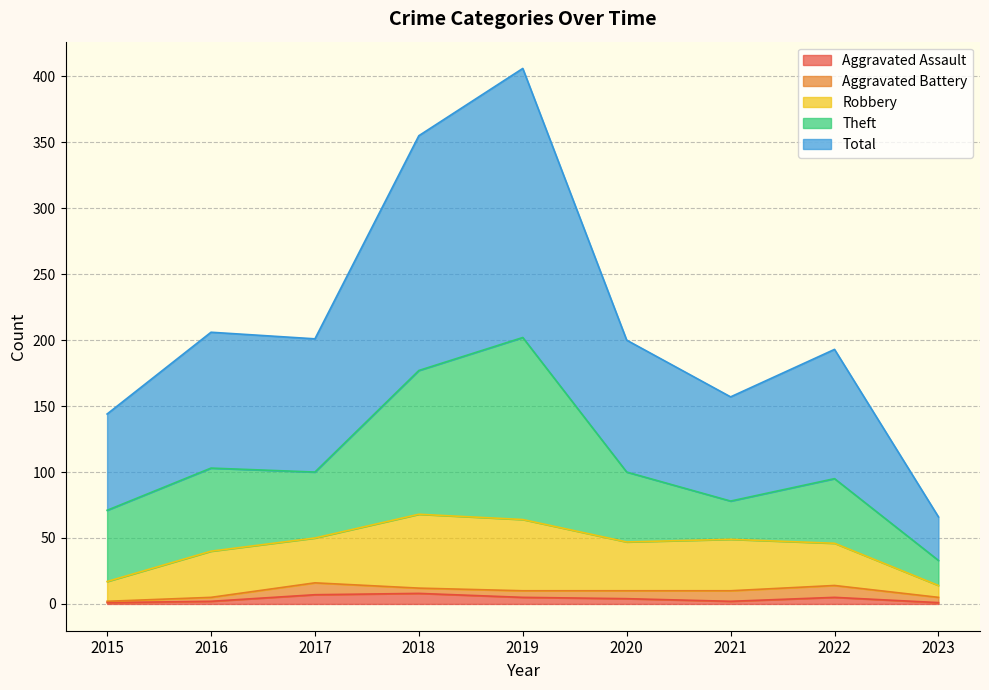

Which series changed the most between 2021 and 2022?

Theft